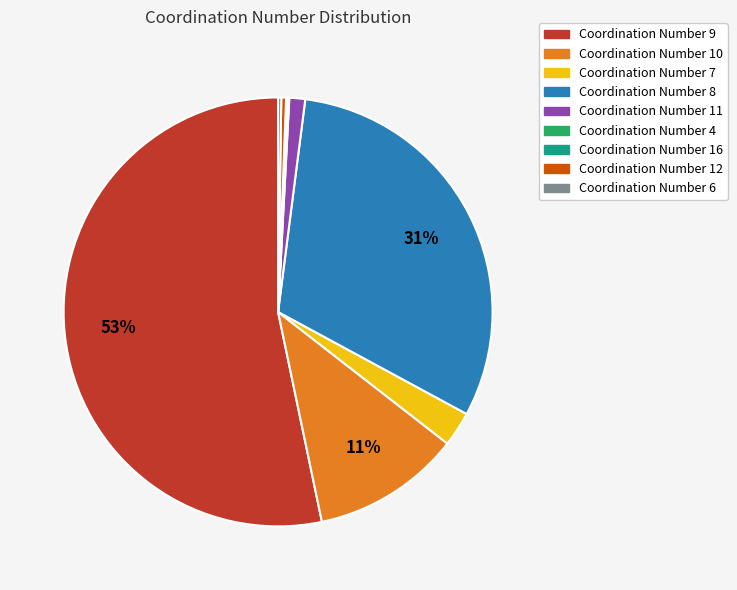

Is there any slice that represents more than half of the pie?

Yes